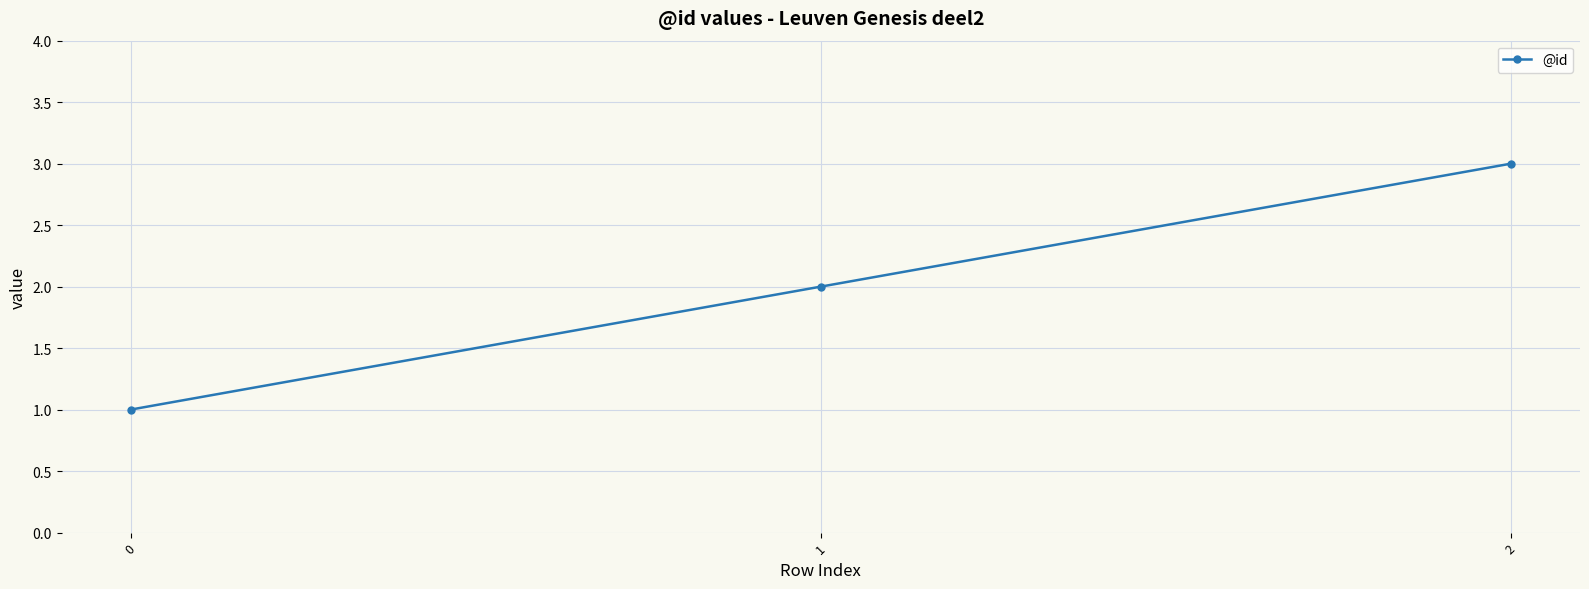

Rank the categories by value from highest to lowest.

2, 1, 0